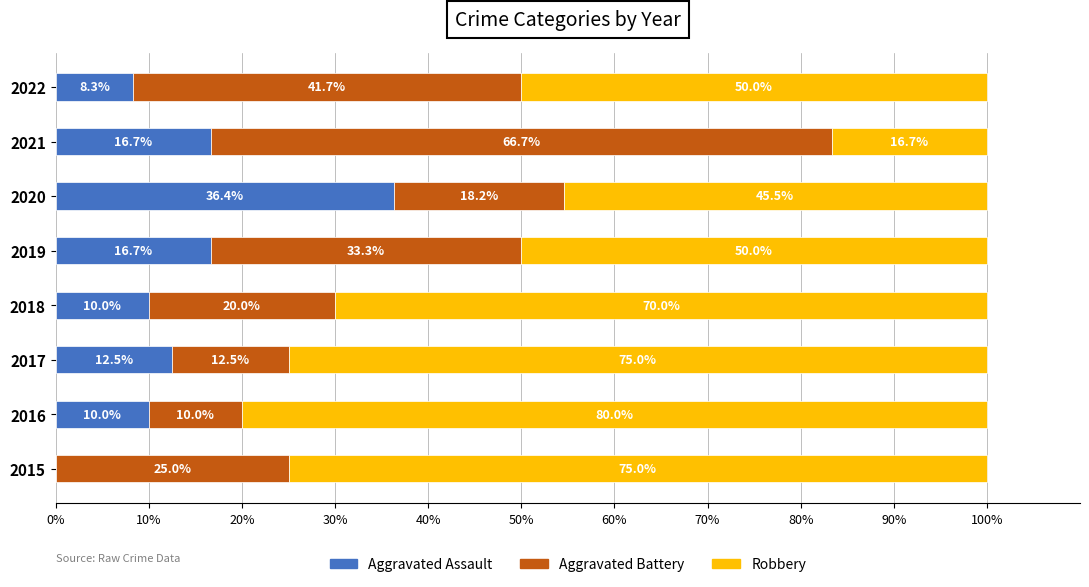

What value does the Aggravated Assault series have at 2022?

8.3